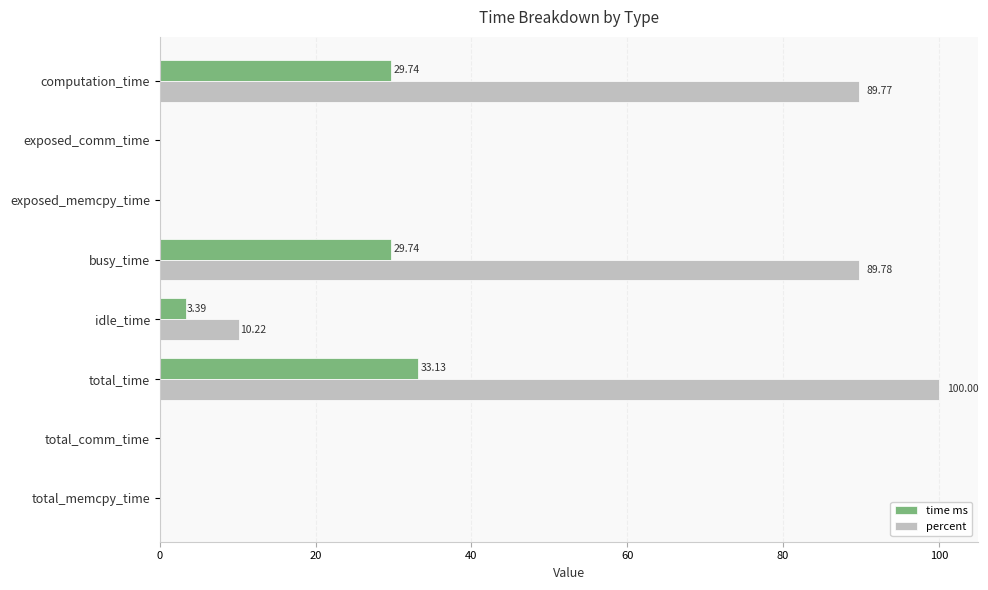

Which category has the highest value across all series?

total_time